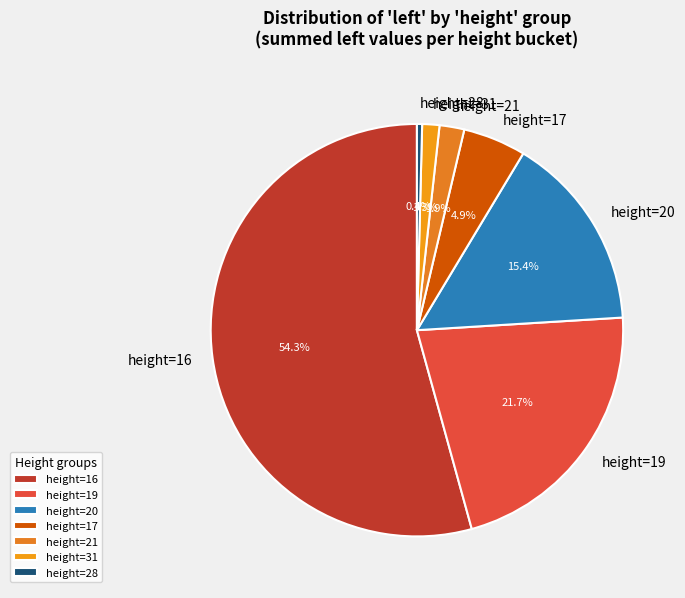

To the nearest percent, what is the difference between the largest and smallest slice percentages?

54%